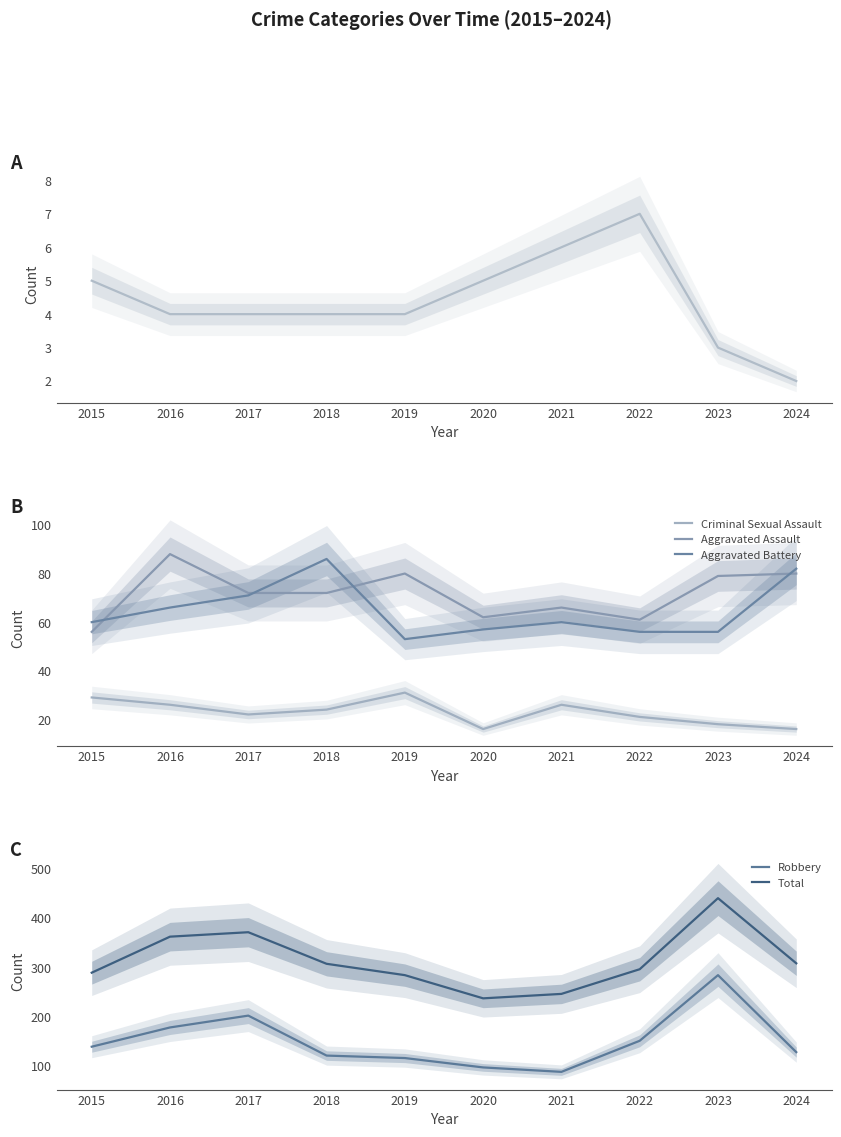

At which category does Aggravated Battery reach its first local peak?

2018